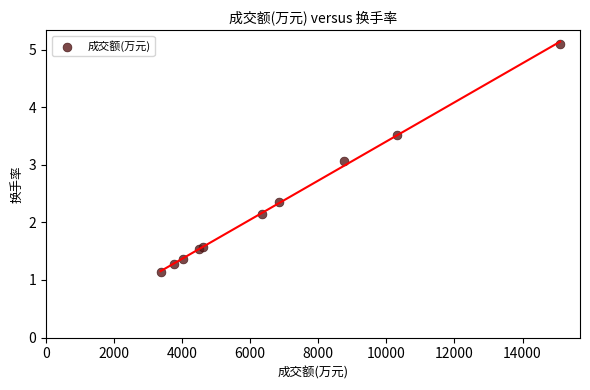

What Y value in the scatter plot is closest to 3?

3.1